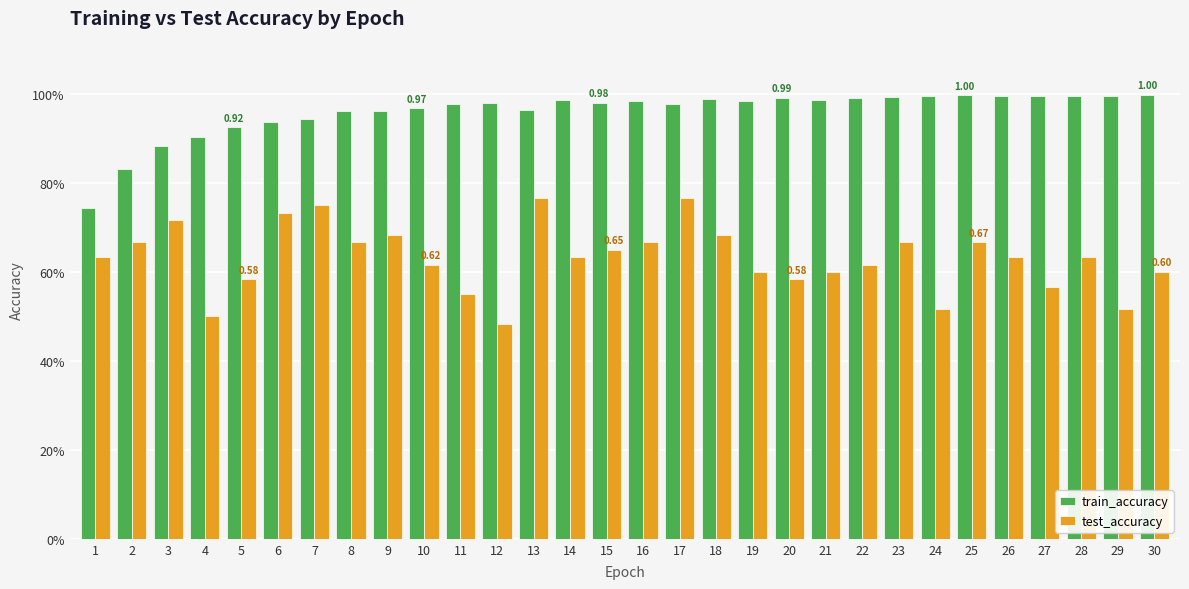

Which category has the highest value in the train_accuracy series?

30